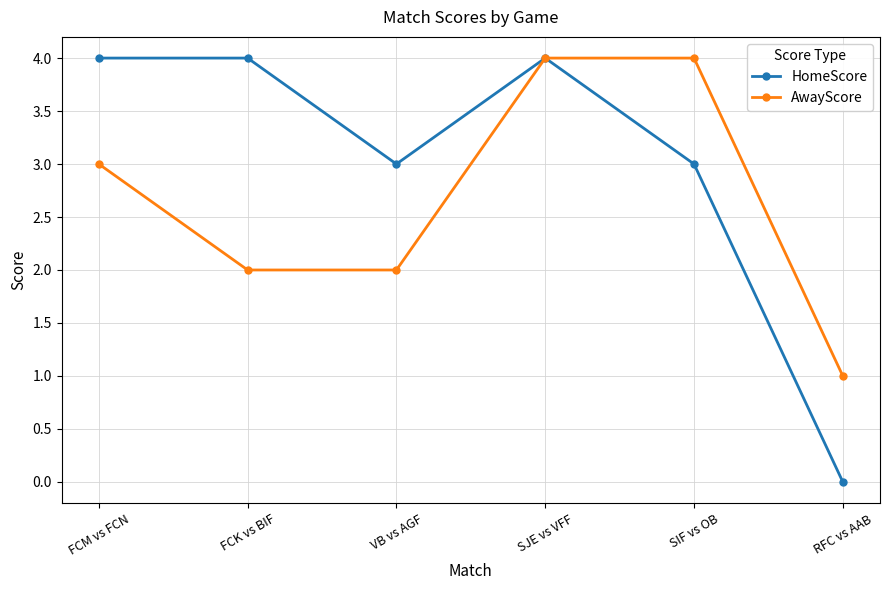

What is the label of the 3rd point from the right?

SJE vs VFF